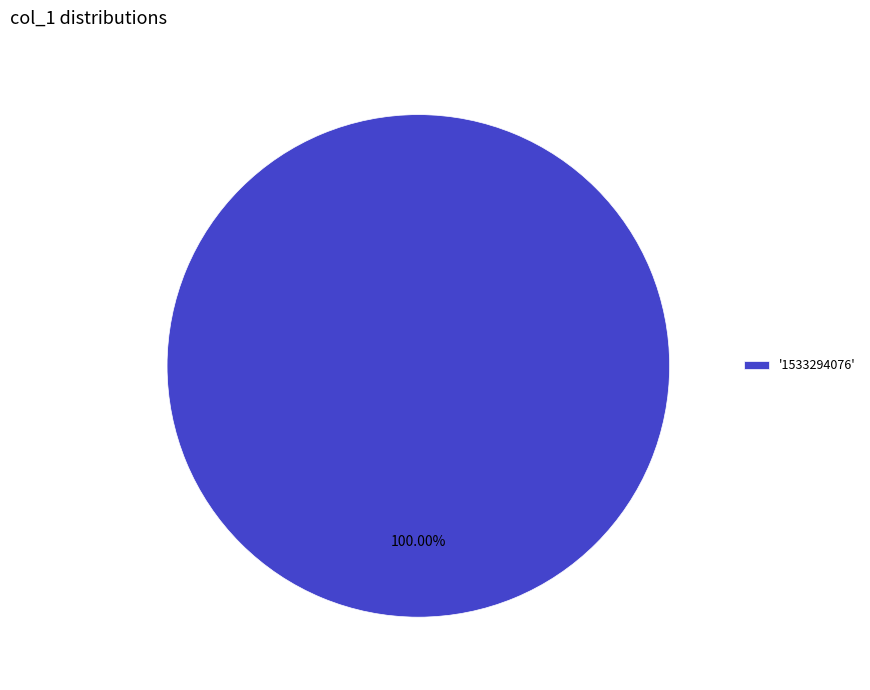

Is there a majority slice in this chart?

Yes